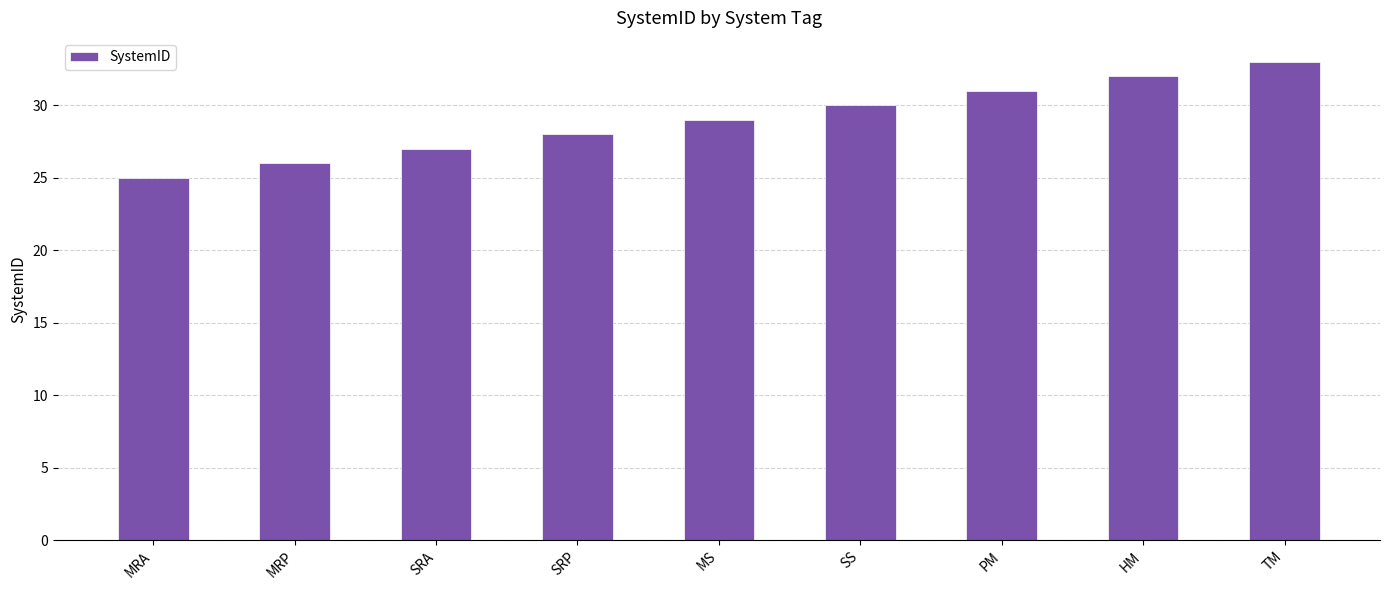

Is it true that the value at HM is 55?

False